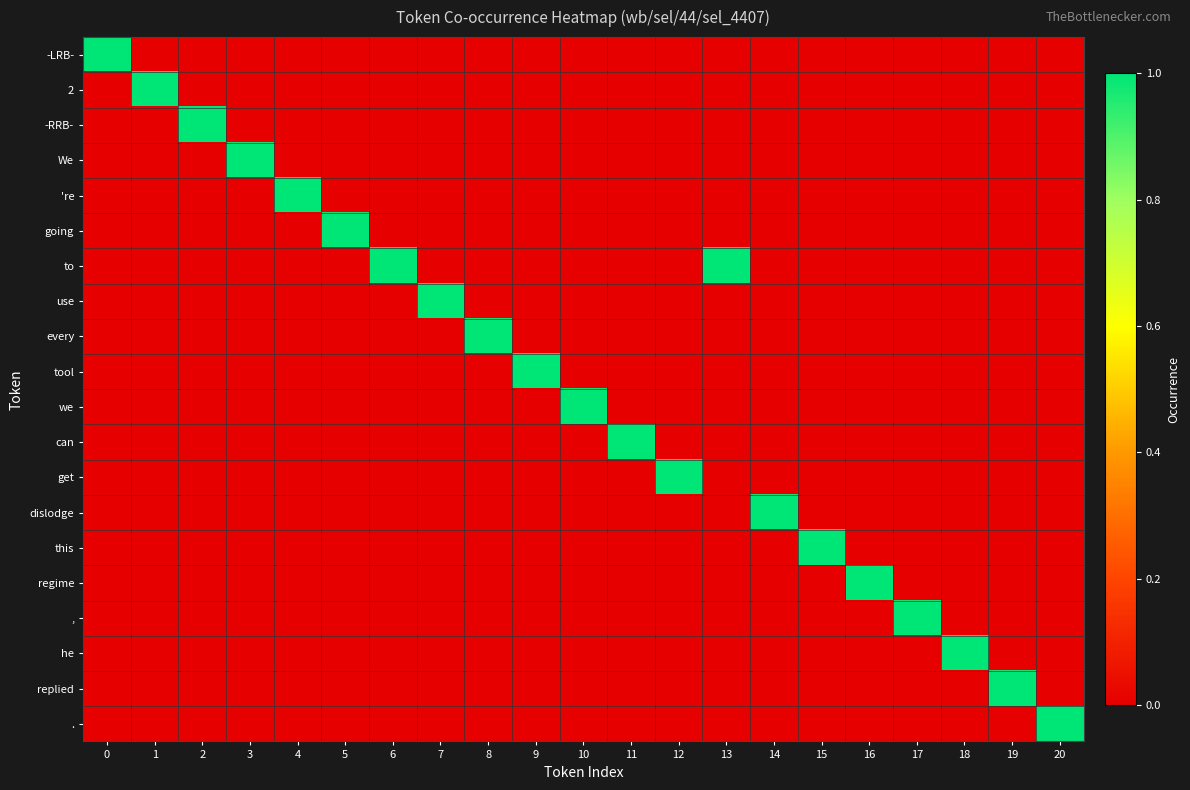

How many series are shown in this chart?

20